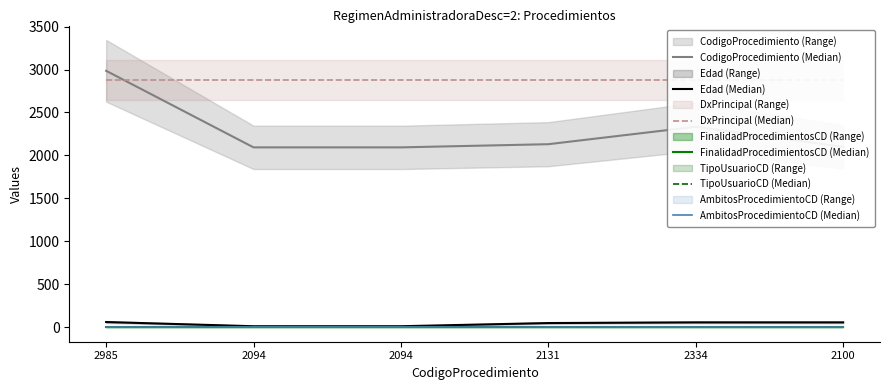

True or false: FinalidadProcedimientosCD (Median) and DxPrincipal (Median) cross at least once.

False